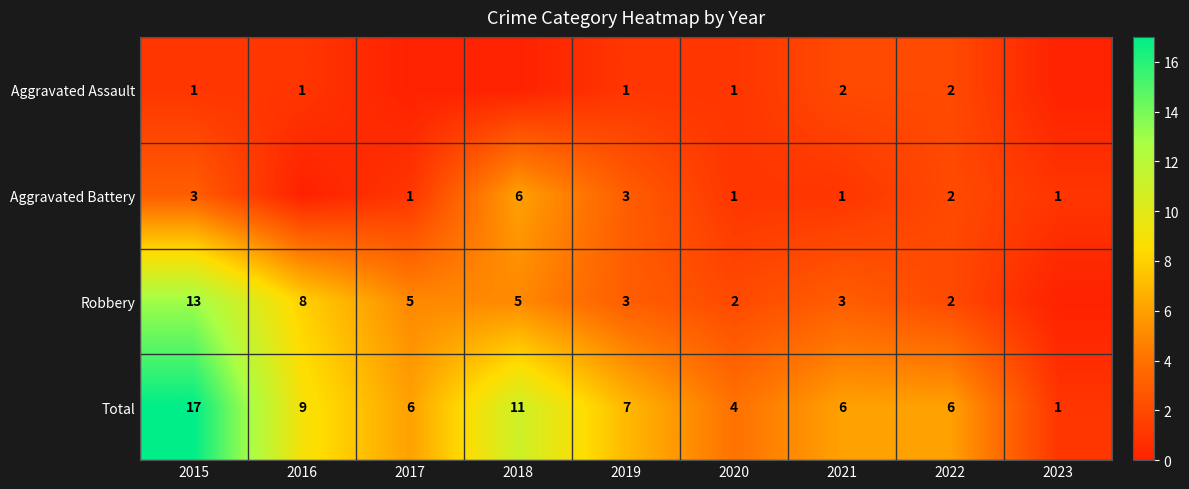

Is the value of Aggravated Assault at 2020 greater than the value of Robbery at 2021?

No